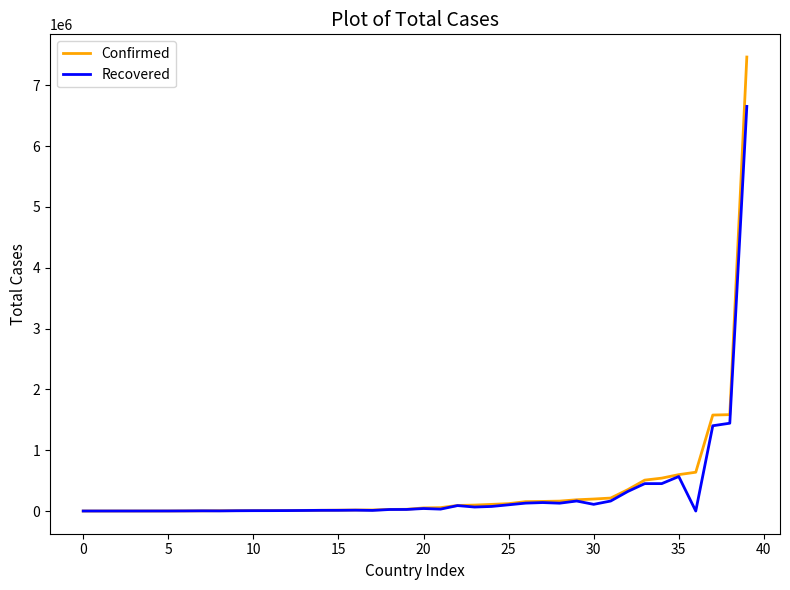

Count the number of data series in this chart.

2